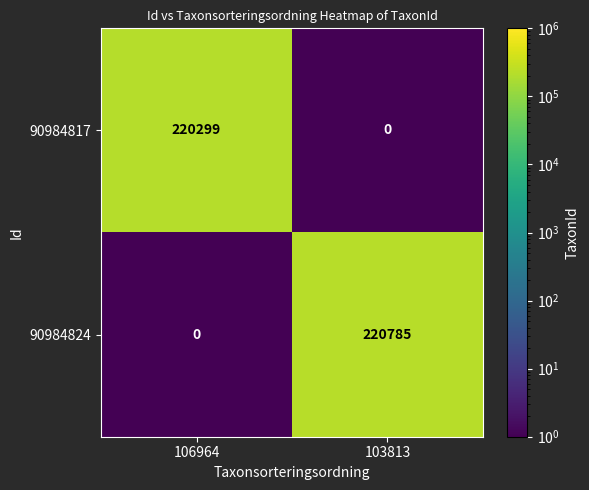

True or false: 90984824 has a value of 0 at 106964.

True